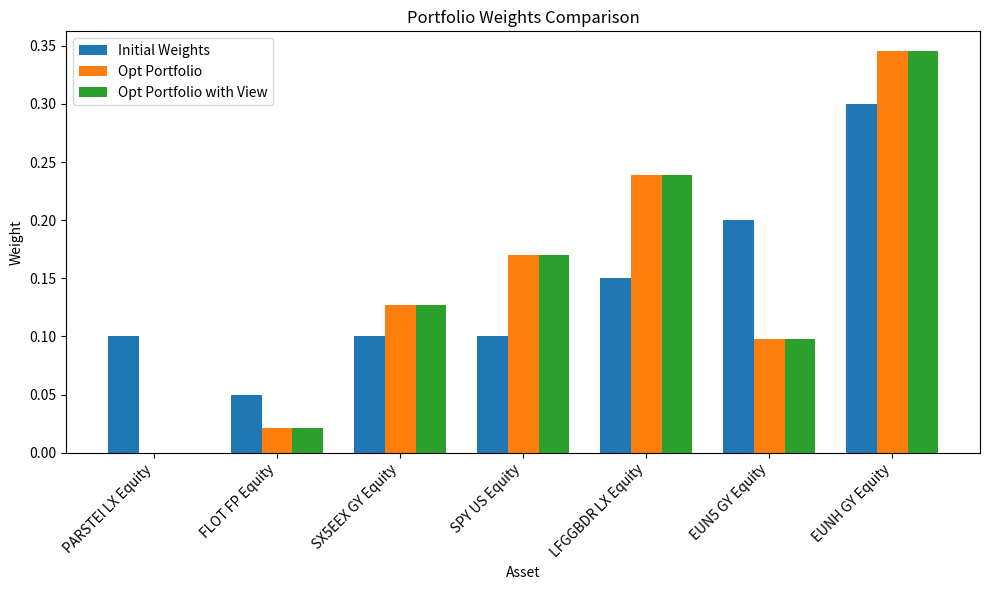

Which category has the highest value across all series?

EUNH GY Equity